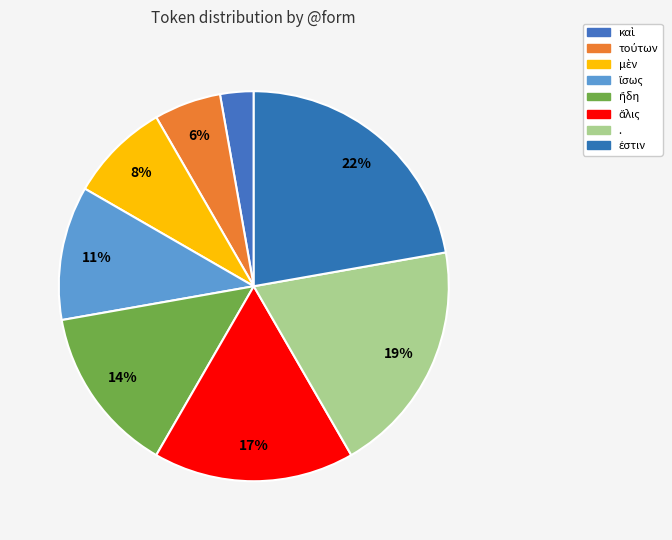

To the nearest percent, what portion does ἤδη represent?

14%